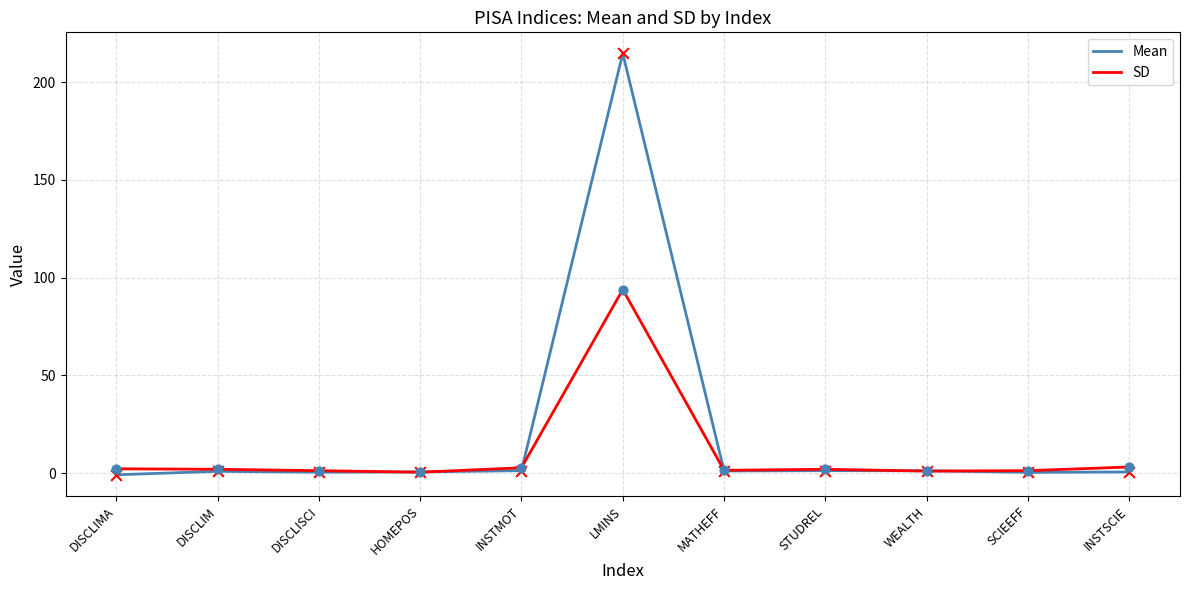

Which series has the largest range (max minus min)?

Mean